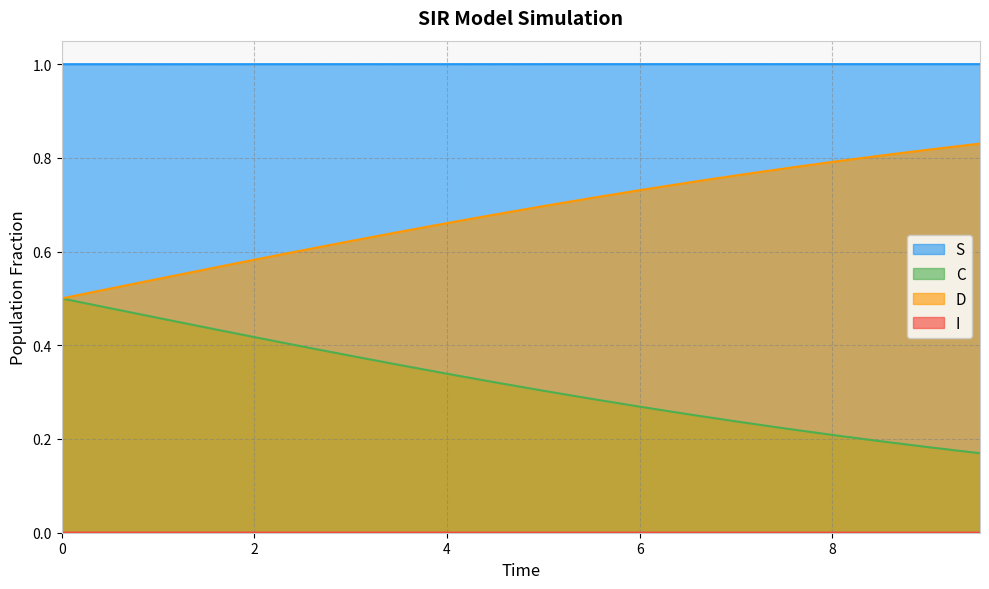

How many lines are shown in the chart?

4